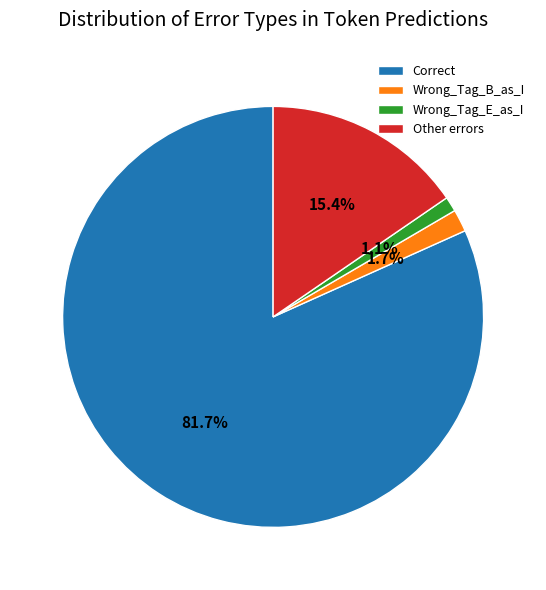

Which slice is the largest?

Correct